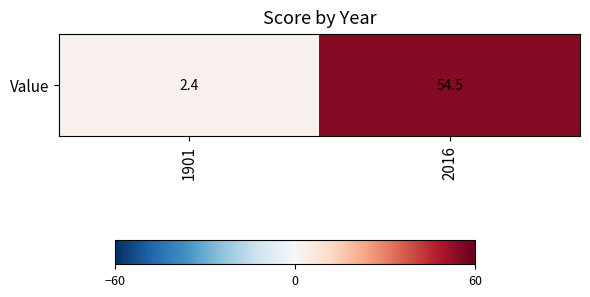

Which category has the highest value across all series?

2016